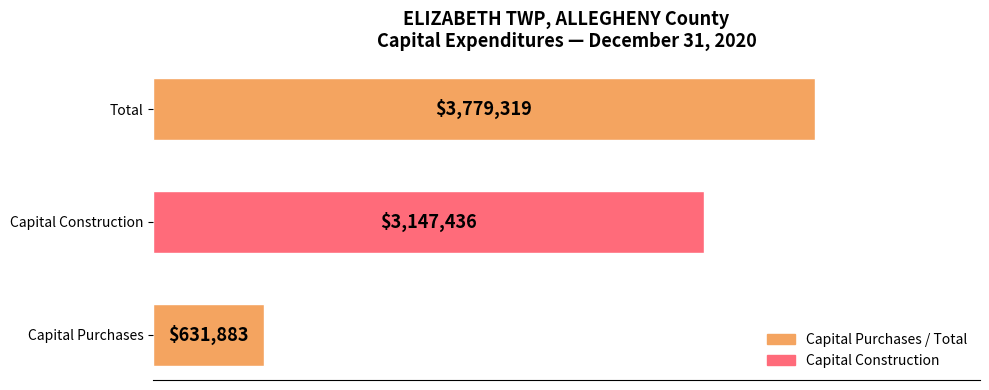

Does the chart contain any negative values?

No